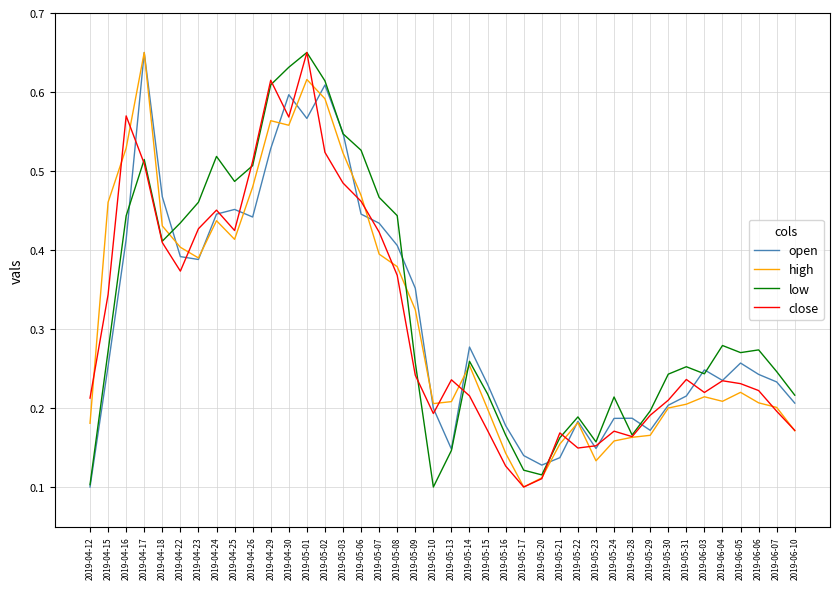

At which label does close reach its peak?

2019-05-01